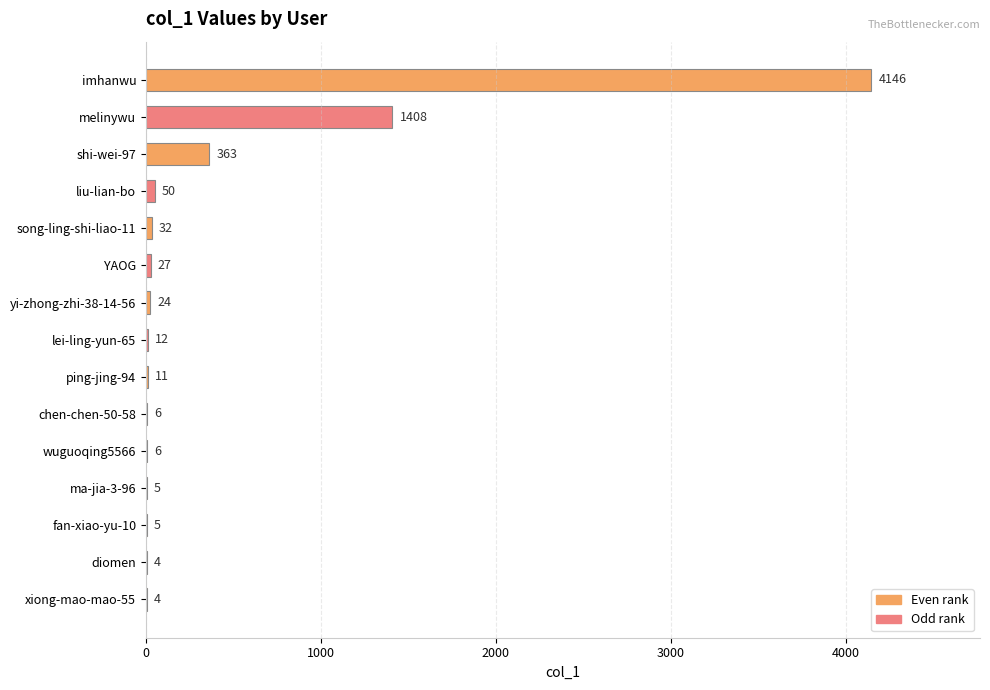

What is the maximum value shown in the chart?

4146